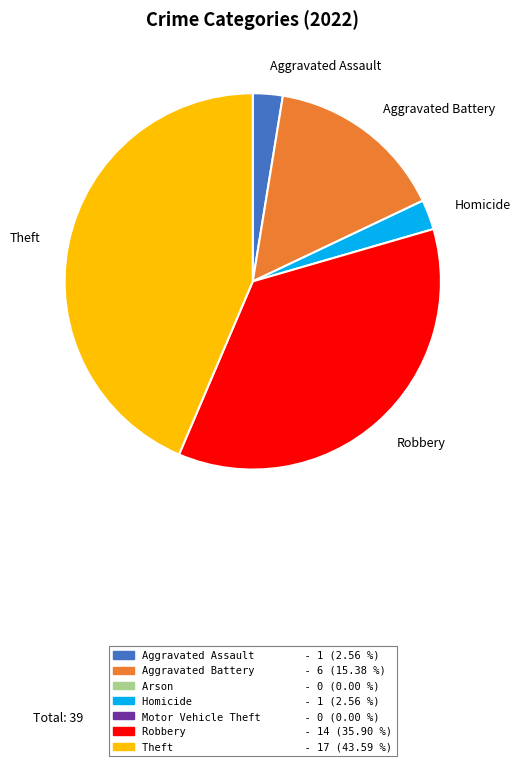

Does any single category account for the majority?

No